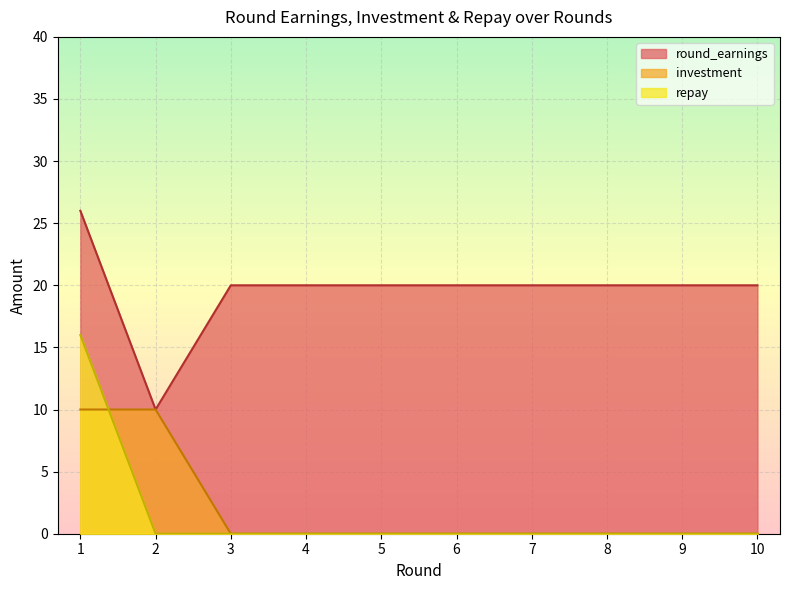

True or false: investment has more than 2 points higher than both neighbors.

False